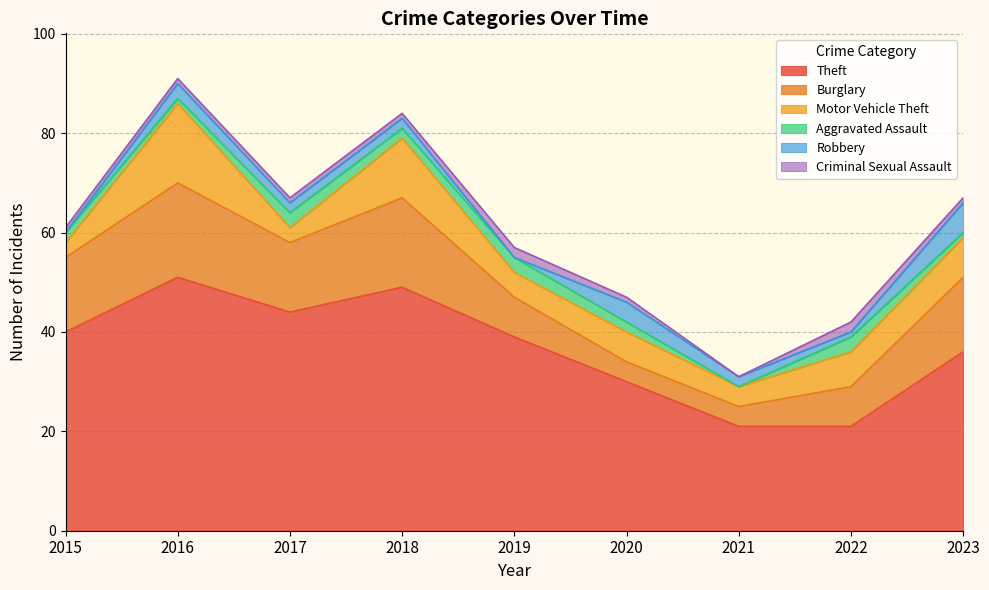

What are all the series names shown in the legend?

Theft, Burglary, Motor Vehicle Theft, Aggravated Assault, Robbery, Criminal Sexual Assault